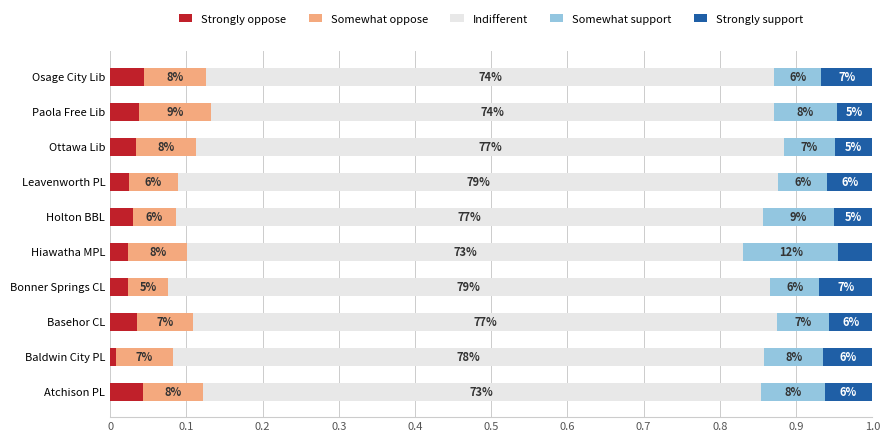

What are all the series names shown in the legend?

Strongly oppose, Somewhat oppose, Indifferent, Somewhat support, Strongly support